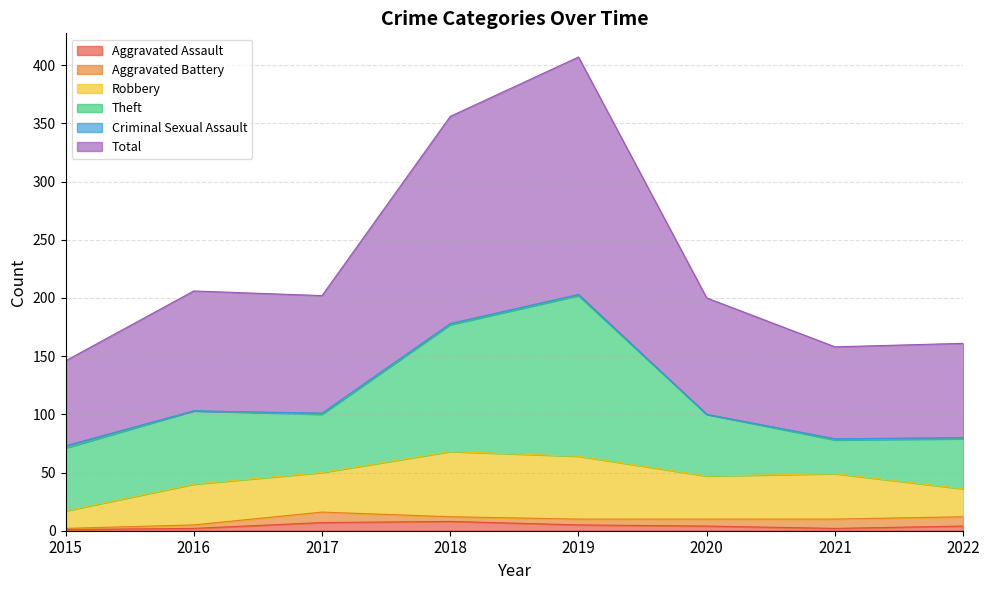

Which has a higher value, 2017 or 2016?

2017